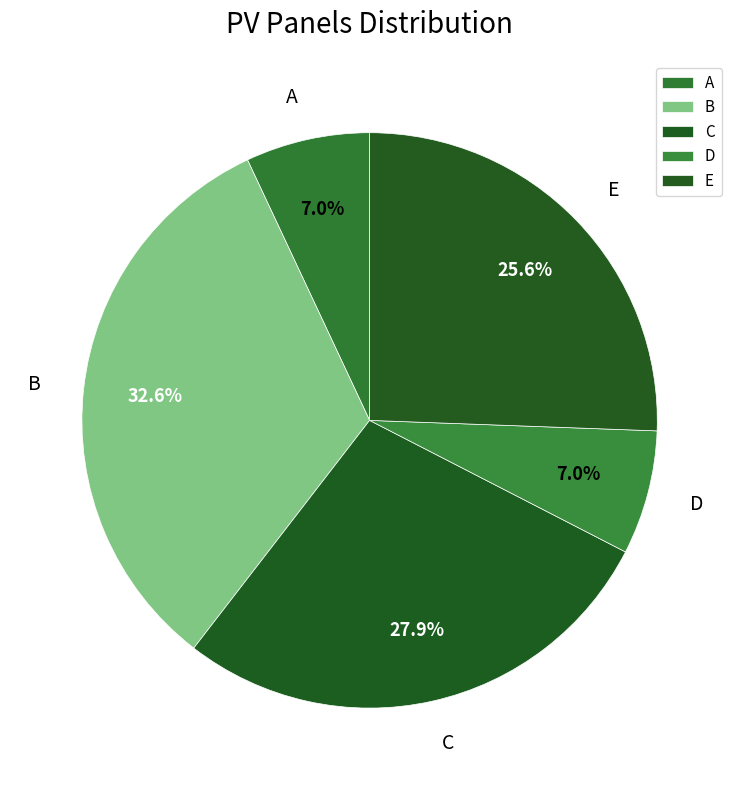

What is the largest slice in the pie chart?

B